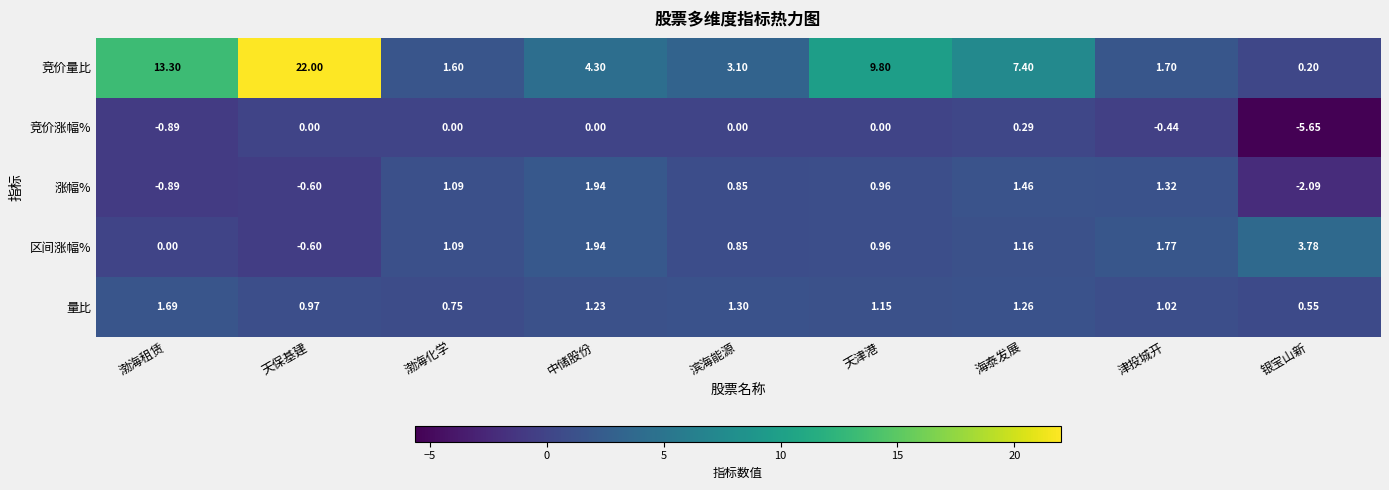

How many distinct data groups are displayed?

5